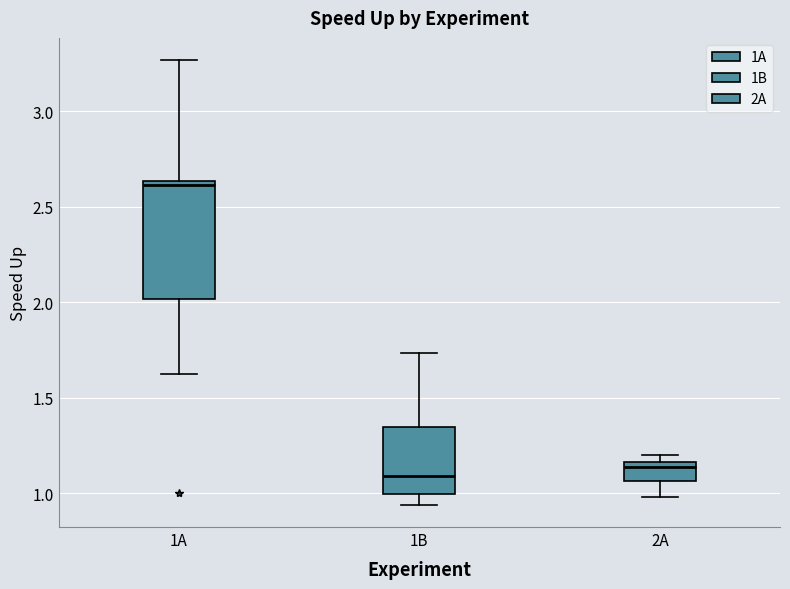

Which box is the tallest, from its lower edge to its upper edge?

1A